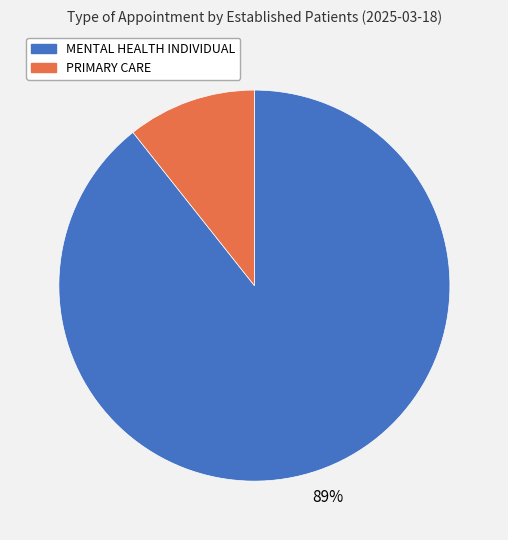

Which category has the smallest portion of the pie?

PRIMARY CARE